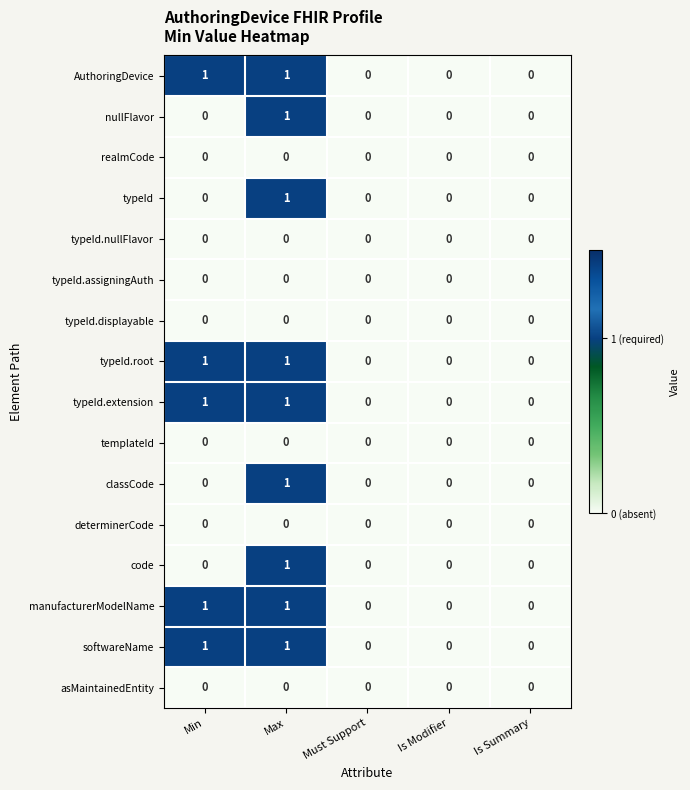

At which category is the sum across all series the highest?

Max